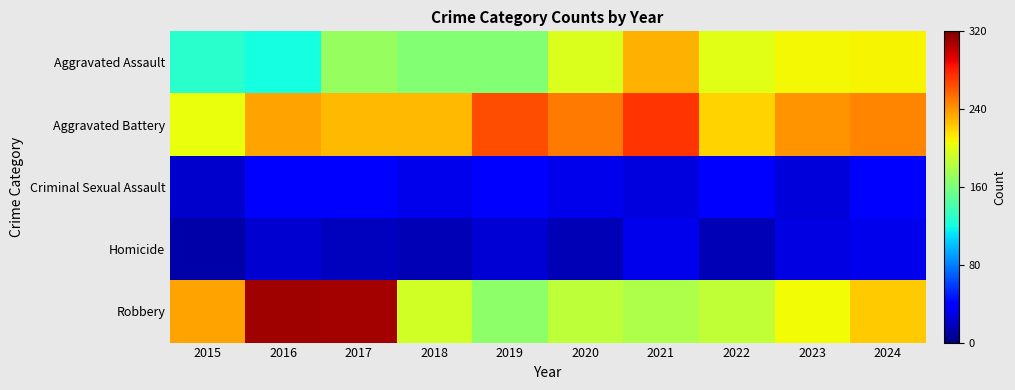

Which series changed the most between 2020 and 2021?

Aggravated Assault